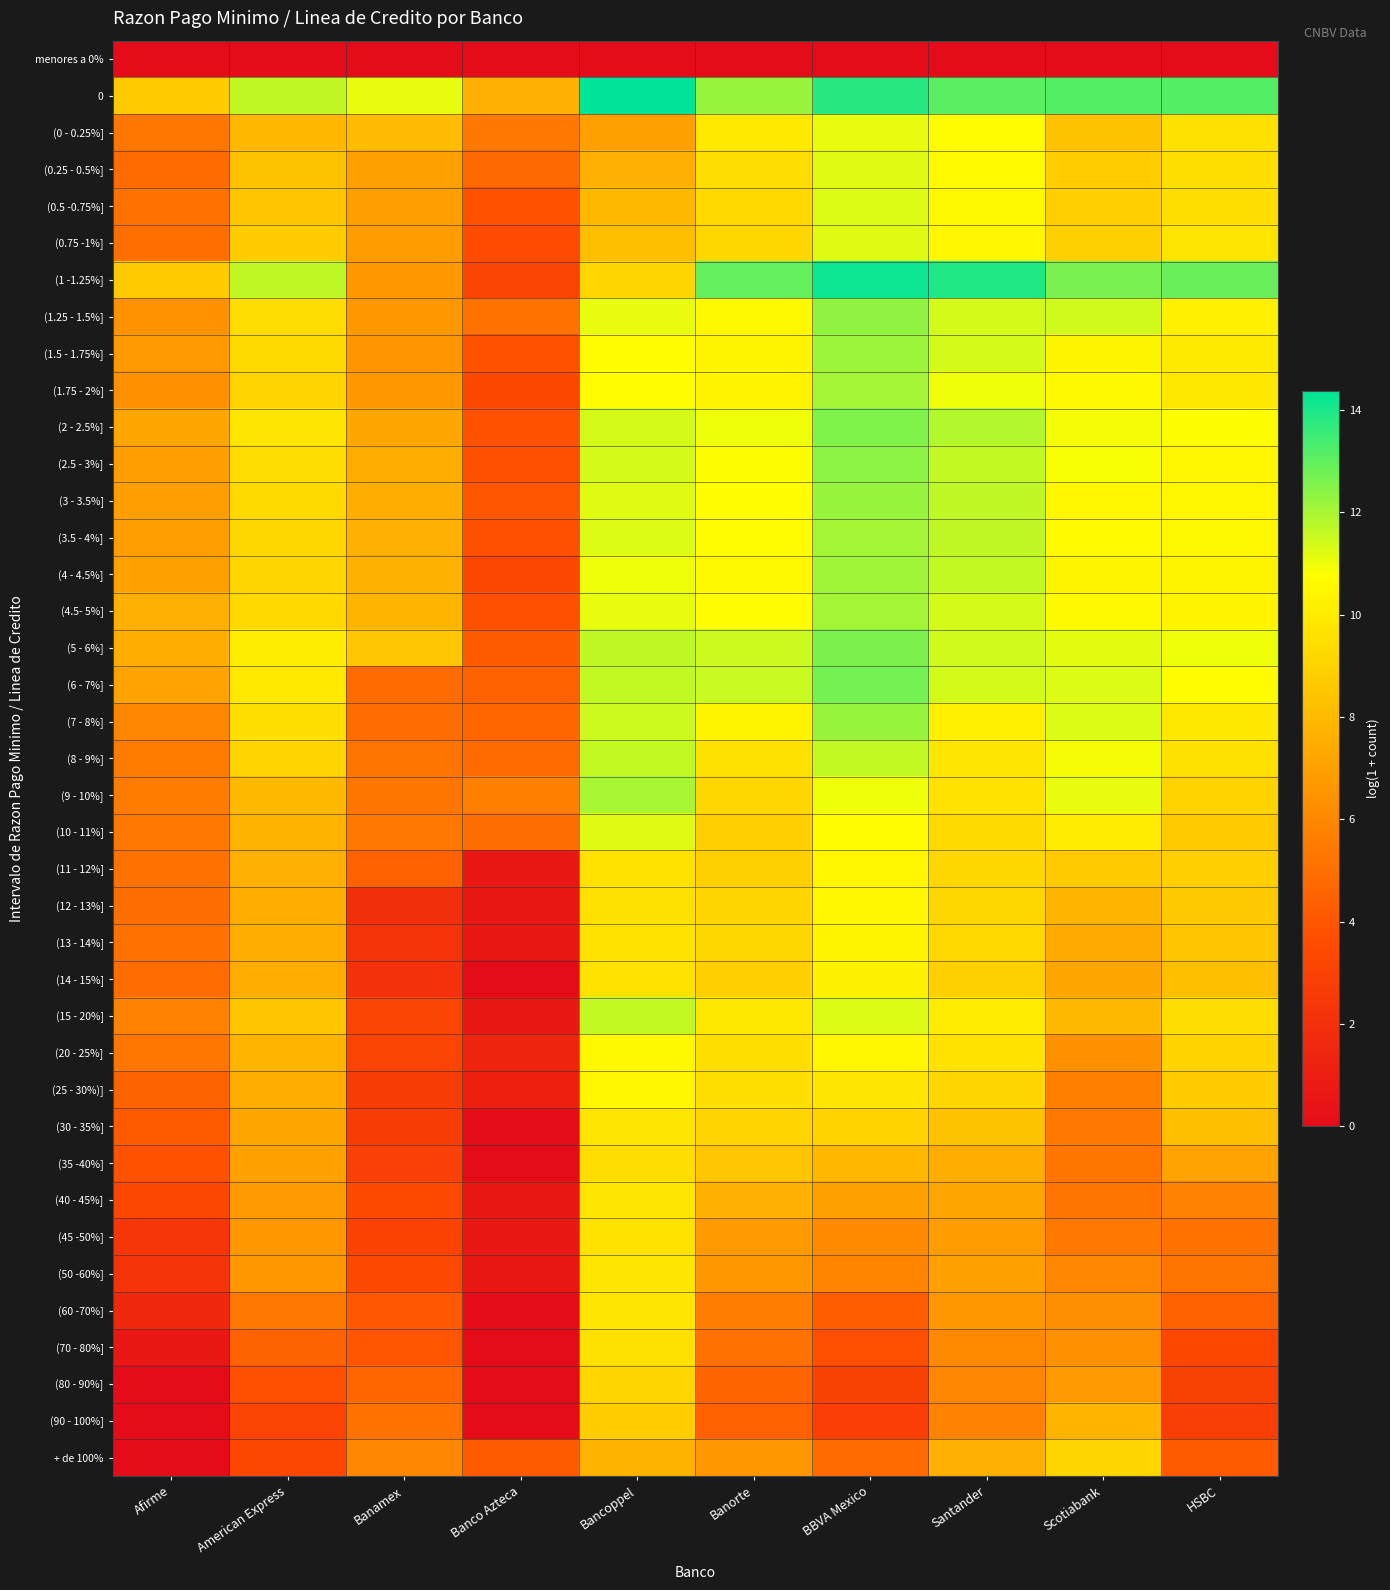

Reading right to left, transcribe all the data shown in this chart.

menores a 0%: HSBC=0.0	Scotiabank=0.0	Santander=0.0	BBVA Mexico=0.0	Banorte=0.0	Bancoppel=0.0	Banco Azteca=0.0	Banamex=0.0	American Express=0.0	Afirme=0.0
0: HSBC=13.2	Scotiabank=13.2	Santander=13.0	BBVA Mexico=13.8	Banorte=12.2	Bancoppel=14.4	Banco Azteca=7.6	Banamex=11.1	American Express=11.6	Afirme=8.7
(0 - 0.25%]: HSBC=9.6	Scotiabank=8.4	Santander=10.6	BBVA Mexico=11.1	Banorte=9.9	Bancoppel=7.0	Banco Azteca=5.4	Banamex=8.1	American Express=7.9	Afirme=5.3
(0.25 - 0.5%]: HSBC=9.5	Scotiabank=8.8	Santander=10.6	BBVA Mexico=11.2	Banorte=9.4	Bancoppel=7.6	Banco Azteca=4.7	Banamex=7.0	American Express=8.3	Afirme=4.9
(0.5 -0.75%]: HSBC=9.5	Scotiabank=8.9	Santander=10.6	BBVA Mexico=11.3	Banorte=9.3	Bancoppel=8.0	Banco Azteca=3.8	Banamex=6.9	American Express=8.5	Afirme=5.1
(0.75 -1%]: HSBC=9.7	Scotiabank=8.9	Santander=10.4	BBVA Mexico=11.2	Banorte=9.2	Bancoppel=8.2	Banco Azteca=3.6	Banamex=6.8	American Express=8.7	Afirme=5.0
(1 -1.25%]: HSBC=12.9	Scotiabank=12.7	Santander=13.9	BBVA Mexico=14.2	Banorte=12.9	Bancoppel=9.1	Banco Azteca=3.2	Banamex=6.6	American Express=11.6	Afirme=8.7
(1.25 - 1.5%]: HSBC=10.2	Scotiabank=11.5	Santander=11.4	BBVA Mexico=12.3	Banorte=10.5	Bancoppel=11.1	Banco Azteca=5.1	Banamex=6.6	American Express=9.4	Afirme=6.4
(1.5 - 1.75%]: HSBC=9.9	Scotiabank=10.4	Santander=11.4	BBVA Mexico=12.1	Banorte=10.4	Bancoppel=10.7	Banco Azteca=3.8	Banamex=6.6	American Express=9.3	Afirme=6.7
(1.75 - 2%]: HSBC=9.9	Scotiabank=10.5	Santander=11.0	BBVA Mexico=12.0	Banorte=10.3	Bancoppel=10.7	Banco Azteca=3.4	Banamex=6.6	American Express=9.1	Afirme=6.3
(2 - 2.5%]: HSBC=10.7	Scotiabank=10.9	Santander=11.8	BBVA Mexico=12.6	Banorte=11.0	Bancoppel=11.4	Banco Azteca=3.9	Banamex=7.3	American Express=9.8	Afirme=7.2
(2.5 - 3%]: HSBC=10.4	Scotiabank=10.9	Santander=11.6	BBVA Mexico=12.4	Banorte=10.8	Bancoppel=11.3	Banco Azteca=3.7	Banamex=7.4	American Express=9.4	Afirme=6.9
(3 - 3.5%]: HSBC=10.4	Scotiabank=10.4	Santander=11.6	BBVA Mexico=12.2	Banorte=10.7	Bancoppel=11.2	Banco Azteca=4.0	Banamex=7.5	American Express=9.3	Afirme=6.9
(3.5 - 4%]: HSBC=10.5	Scotiabank=10.6	Santander=11.6	BBVA Mexico=12.1	Banorte=10.7	Bancoppel=11.2	Banco Azteca=3.7	Banamex=7.6	American Express=9.2	Afirme=6.9
(4 - 4.5%]: HSBC=10.3	Scotiabank=10.4	Santander=11.6	BBVA Mexico=12.1	Banorte=10.5	Bancoppel=11.0	Banco Azteca=3.3	Banamex=7.6	American Express=9.1	Afirme=7.0
(4.5- 5%]: HSBC=10.3	Scotiabank=10.5	Santander=11.4	BBVA Mexico=12.0	Banorte=10.7	Bancoppel=11.1	Banco Azteca=3.7	Banamex=7.8	American Express=9.2	Afirme=7.6
(5 - 6%]: HSBC=11.0	Scotiabank=11.1	Santander=11.4	BBVA Mexico=12.6	Banorte=11.5	Bancoppel=11.7	Banco Azteca=4.2	Banamex=8.5	American Express=10.1	Afirme=7.5
(6 - 7%]: HSBC=10.7	Scotiabank=11.2	Santander=11.3	BBVA Mexico=12.7	Banorte=11.5	Bancoppel=11.6	Banco Azteca=4.4	Banamex=4.8	American Express=9.9	Afirme=7.1
(7 - 8%]: HSBC=9.9	Scotiabank=11.2	Santander=10.2	BBVA Mexico=12.2	Banorte=10.3	Bancoppel=11.5	Banco Azteca=4.6	Banamex=4.9	American Express=9.5	Afirme=5.9
(8 - 9%]: HSBC=9.6	Scotiabank=10.9	Santander=9.8	BBVA Mexico=11.6	Banorte=9.6	Bancoppel=11.6	Banco Azteca=4.9	Banamex=5.2	American Express=9.1	Afirme=5.5
(9 - 10%]: HSBC=9.0	Scotiabank=11.1	Santander=9.6	BBVA Mexico=11.0	Banorte=9.2	Bancoppel=12.0	Banco Azteca=5.7	Banamex=5.2	American Express=8.0	Afirme=5.5
(10 - 11%]: HSBC=8.7	Scotiabank=10.1	Santander=9.3	BBVA Mexico=10.7	Banorte=8.9	Bancoppel=11.2	Banco Azteca=5.0	Banamex=5.4	American Express=7.7	Afirme=5.4
(11 - 12%]: HSBC=8.9	Scotiabank=8.7	Santander=9.2	BBVA Mexico=10.4	Banorte=8.9	Bancoppel=9.6	Banco Azteca=0.7	Banamex=4.5	American Express=7.6	Afirme=5.1
(12 - 13%]: HSBC=8.6	Scotiabank=7.8	Santander=9.2	BBVA Mexico=10.4	Banorte=9.2	Bancoppel=9.6	Banco Azteca=0.7	Banamex=1.9	American Express=7.6	Afirme=5.0
(13 - 14%]: HSBC=8.5	Scotiabank=7.4	Santander=9.2	BBVA Mexico=10.4	Banorte=9.2	Bancoppel=9.6	Banco Azteca=0.7	Banamex=2.2	American Express=7.5	Afirme=5.1
(14 - 15%]: HSBC=8.1	Scotiabank=7.3	Santander=8.9	BBVA Mexico=10.3	Banorte=8.8	Bancoppel=9.6	Banco Azteca=0.0	Banamex=2.1	American Express=7.4	Afirme=4.9
(15 - 20%]: HSBC=9.4	Scotiabank=8.0	Santander=10.0	BBVA Mexico=11.2	Banorte=9.9	Bancoppel=11.6	Banco Azteca=0.7	Banamex=3.1	American Express=8.5	Afirme=5.8
(20 - 25%]: HSBC=9.0	Scotiabank=6.4	Santander=9.6	BBVA Mexico=10.4	Banorte=9.5	Bancoppel=10.5	Banco Azteca=1.4	Banamex=3.1	American Express=7.8	Afirme=5.3
(25 - 30%)]: HSBC=8.7	Scotiabank=5.6	Santander=9.1	BBVA Mexico=9.7	Banorte=9.4	Bancoppel=10.4	Banco Azteca=1.1	Banamex=2.7	American Express=7.5	Afirme=4.5
(30 - 35%]: HSBC=8.1	Scotiabank=5.4	Santander=8.4	BBVA Mexico=9.0	Banorte=9.1	Bancoppel=9.7	Banco Azteca=0.0	Banamex=2.7	American Express=7.3	Afirme=4.2
(35 -40%]: HSBC=7.1	Scotiabank=5.3	Santander=7.5	BBVA Mexico=7.9	Banorte=8.4	Bancoppel=9.4	Banco Azteca=0.0	Banamex=2.9	American Express=7.1	Afirme=3.9
(40 - 45%]: HSBC=5.8	Scotiabank=5.2	Santander=7.2	BBVA Mexico=6.9	Banorte=7.6	Bancoppel=9.7	Banco Azteca=0.7	Banamex=3.5	American Express=6.8	Afirme=3.3
(45 -50%]: HSBC=5.1	Scotiabank=5.4	Santander=6.8	BBVA Mexico=6.1	Banorte=6.8	Bancoppel=9.6	Banco Azteca=0.7	Banamex=3.0	American Express=6.6	Afirme=2.4
(50 -60%]: HSBC=5.2	Scotiabank=5.9	Santander=7.0	BBVA Mexico=5.9	Banorte=6.6	Bancoppel=9.8	Banco Azteca=0.7	Banamex=3.4	American Express=6.6	Afirme=2.2
(60 -70%]: HSBC=4.4	Scotiabank=6.2	Santander=6.6	BBVA Mexico=4.3	Banorte=5.6	Bancoppel=9.8	Banco Azteca=0.0	Banamex=4.1	American Express=5.4	Afirme=1.6
(70 - 80%]: HSBC=3.4	Scotiabank=6.4	Santander=6.1	BBVA Mexico=3.7	Banorte=5.1	Bancoppel=9.6	Banco Azteca=0.0	Banamex=4.0	American Express=4.5	Afirme=0.7
(80 - 90%]: HSBC=3.0	Scotiabank=6.7	Santander=5.9	BBVA Mexico=3.0	Banorte=4.6	Bancoppel=9.1	Banco Azteca=0.0	Banamex=4.6	American Express=3.7	Afirme=0.0
(90 - 100%]: HSBC=2.8	Scotiabank=7.8	Santander=5.8	BBVA Mexico=2.8	Banorte=4.4	Bancoppel=8.8	Banco Azteca=0.0	Banamex=5.1	American Express=3.1	Afirme=0.0
+ de 100%: HSBC=4.2	Scotiabank=9.1	Santander=7.6	BBVA Mexico=4.8	Banorte=6.7	Bancoppel=7.7	Banco Azteca=4.2	Banamex=5.9	American Express=3.3	Afirme=0.0